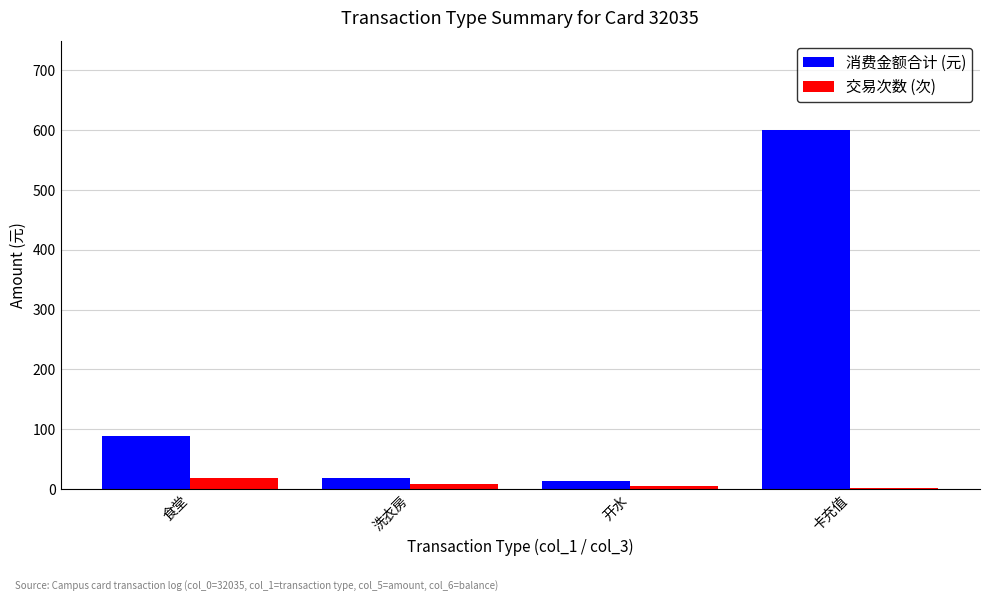

Which series has the largest range (max minus min)?

消费金额合计 (元)